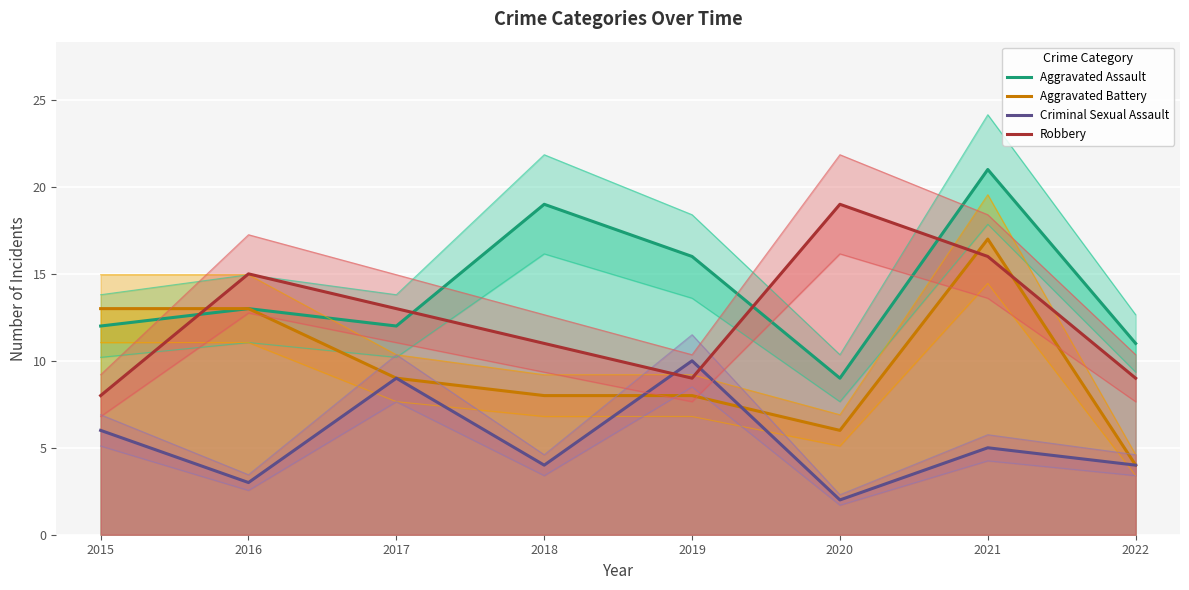

What is the value of the Aggravated Assault point at the 5th from the left?

16